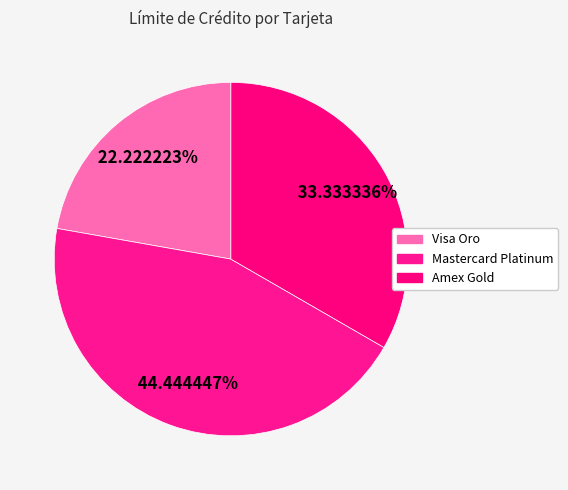

Is it true that Mastercard Platinum is 44% of the pie?

True